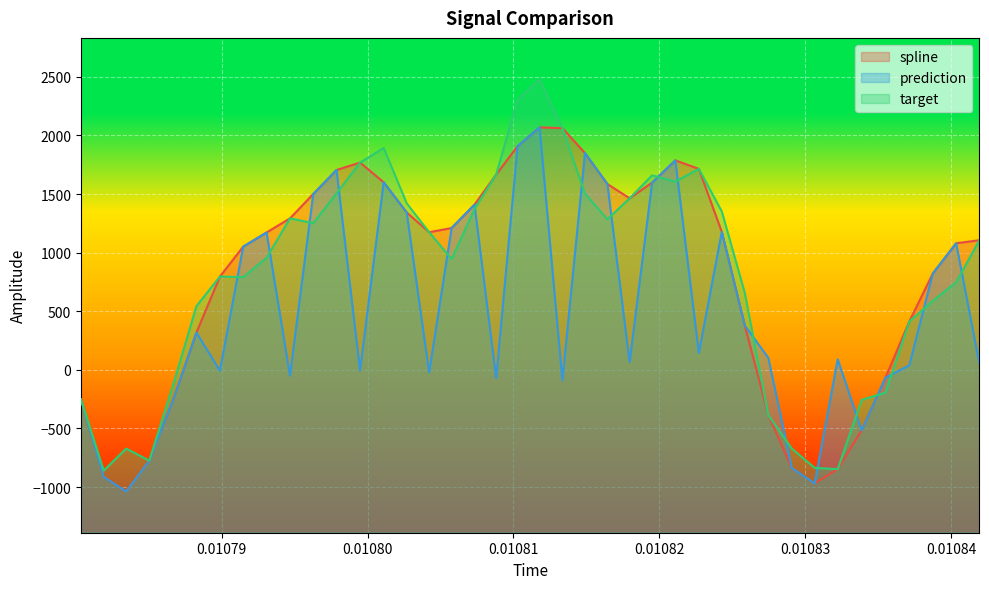

How many lines are shown in the chart?

3